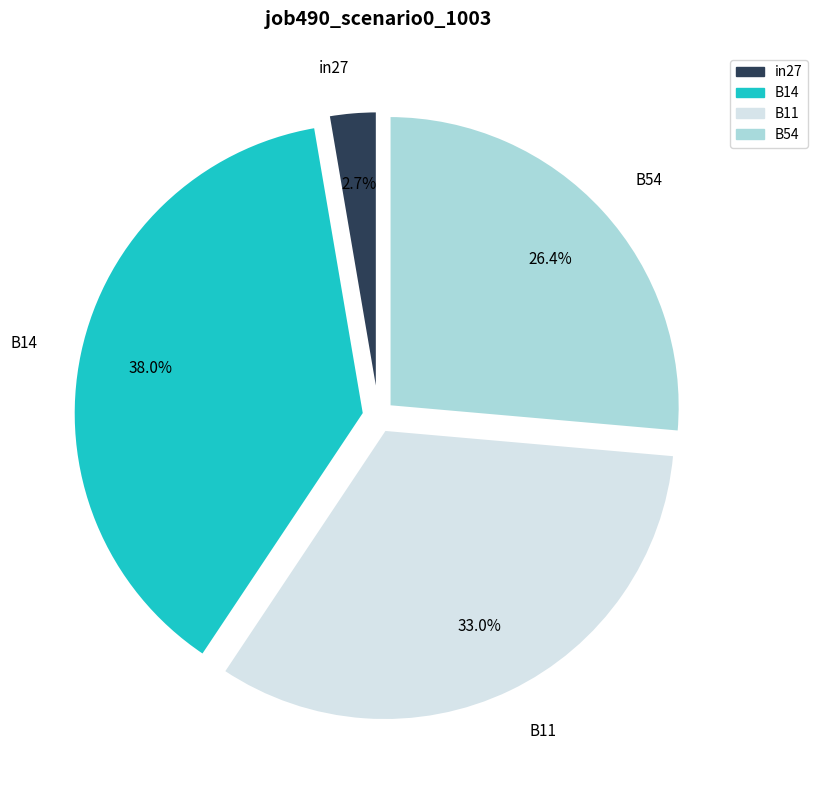

Does B14 represent more than half of the total?

No